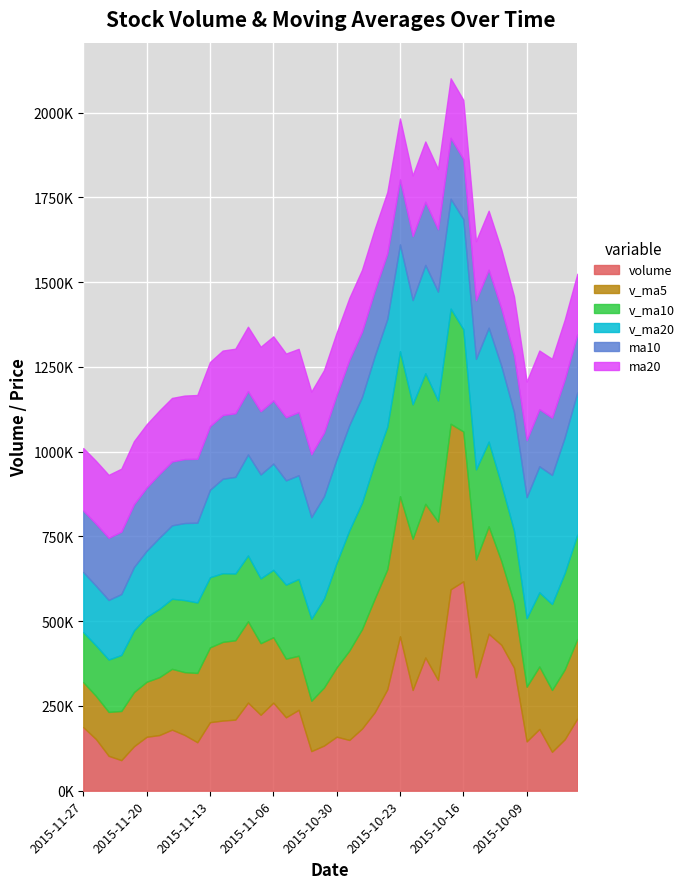

Count the number of data series in this chart.

6